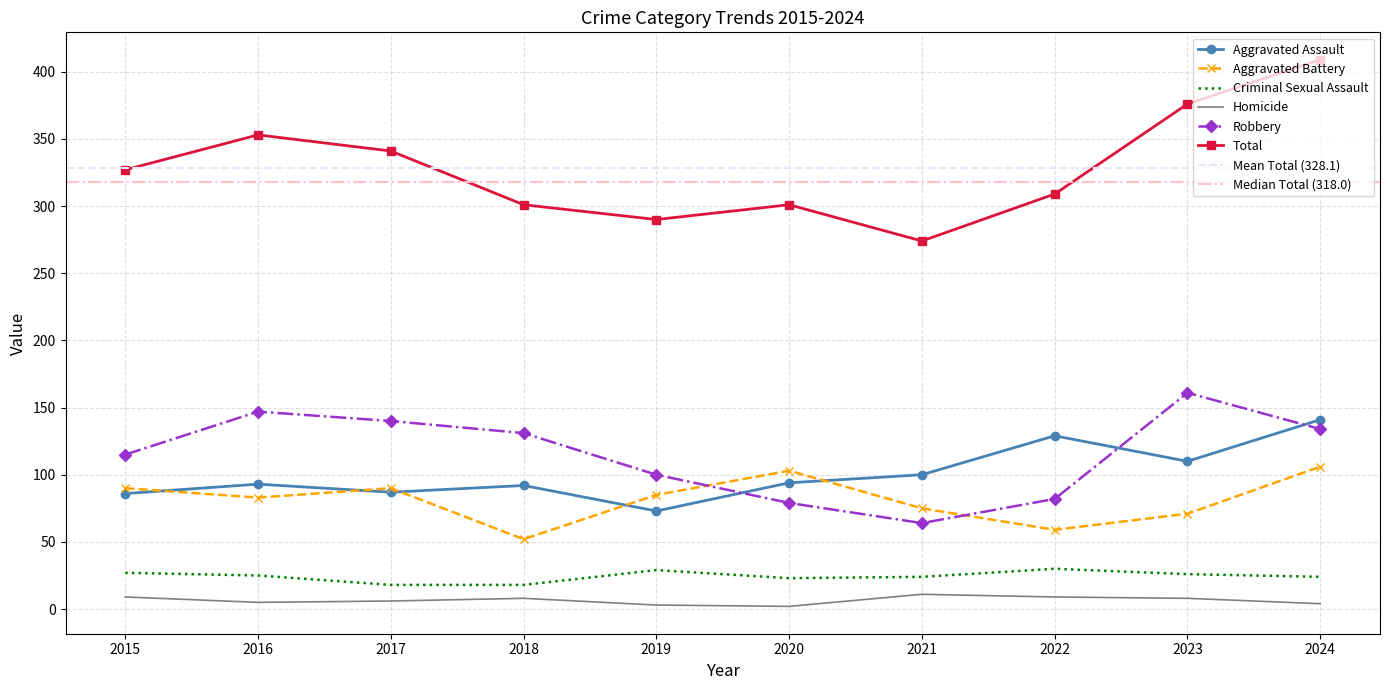

In Total, how many points are higher than both neighbors (excluding endpoints)?

2